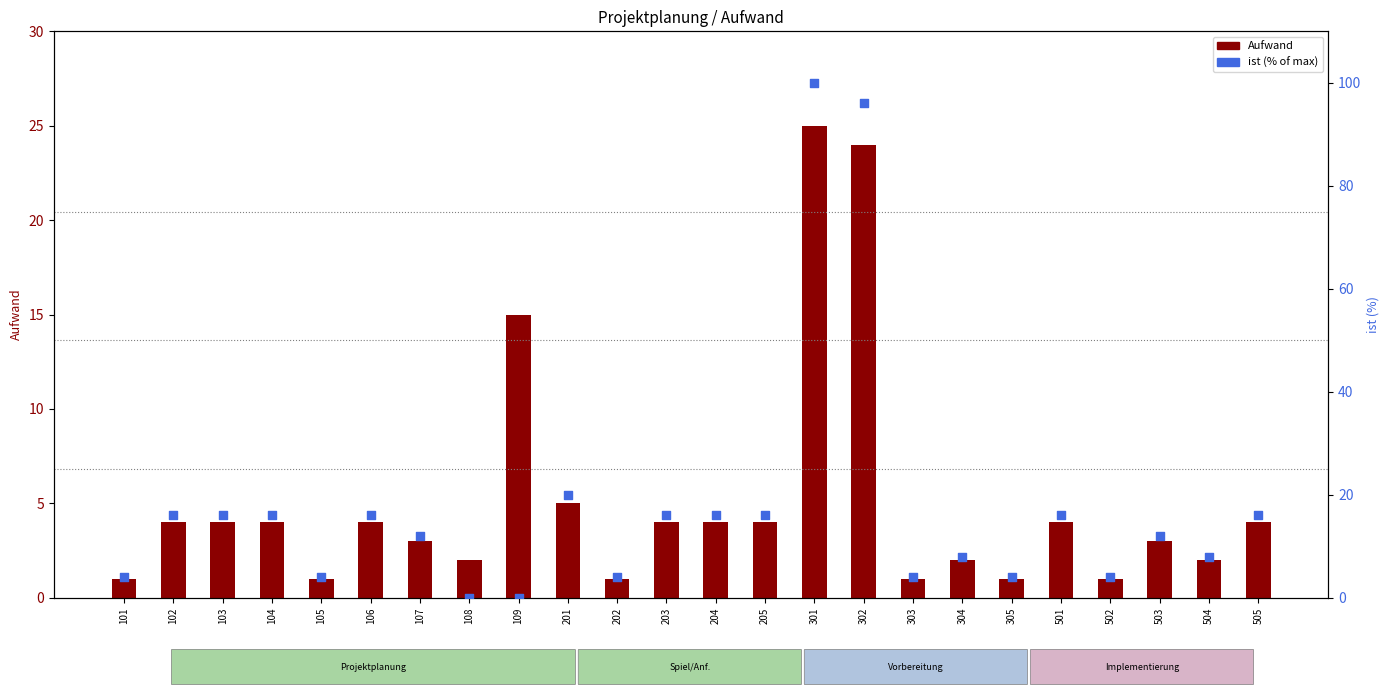

At which category is the sum across all series the highest?

301